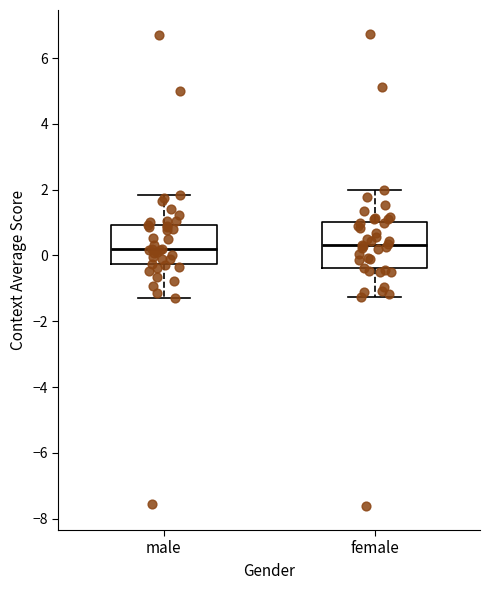

Comparing the boxes themselves (not the whiskers), which one is the tallest?

female